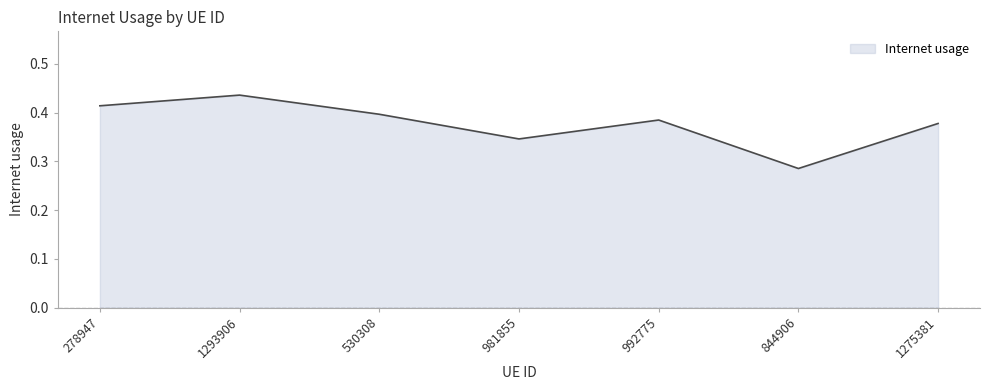

What position from the left is 278947?

1